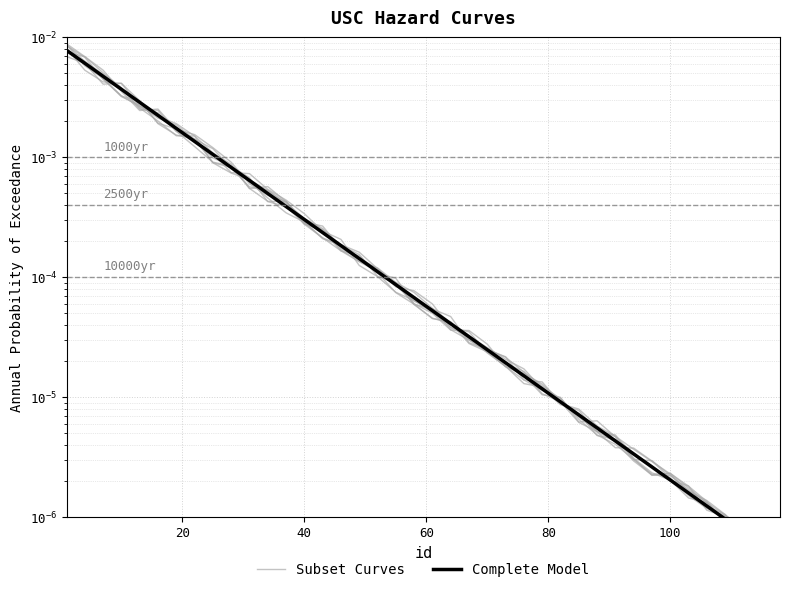

Rank the series by their maximum value, from lowest to highest.

Subset Curves, Complete Model